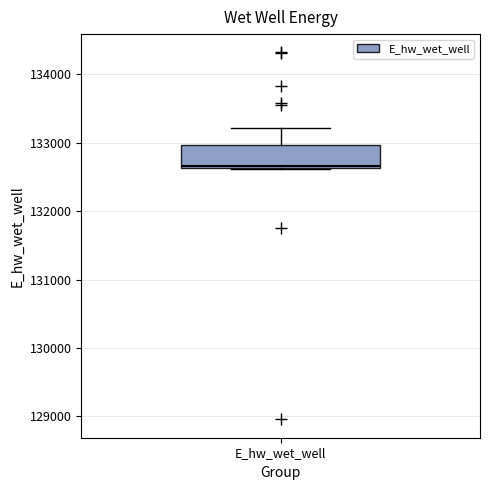

Where is the lower edge of the box for E_hw_wet_well on the y-axis? The values are not printed on the chart, so give them approximately, as read against the axis.

132600